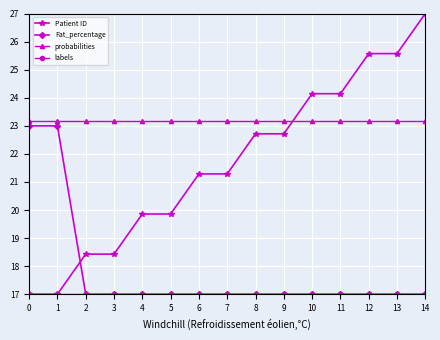

Is this an area chart (filled region under the line)?

No